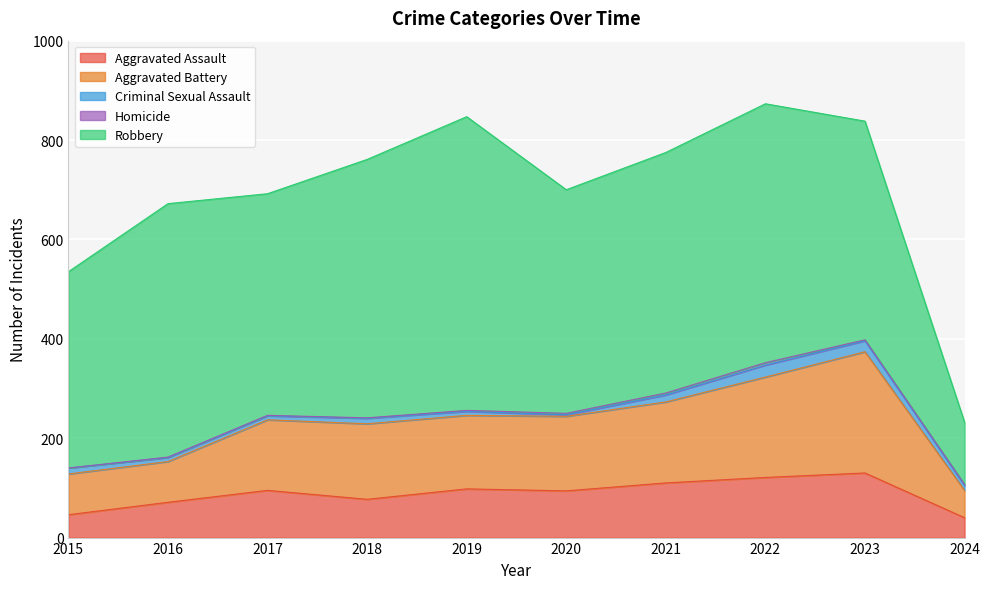

Which category has the lowest value in the Robbery series?

2024